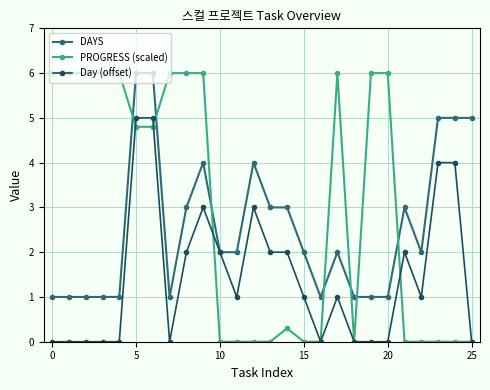

What is the maximum value shown in the chart?

6.0